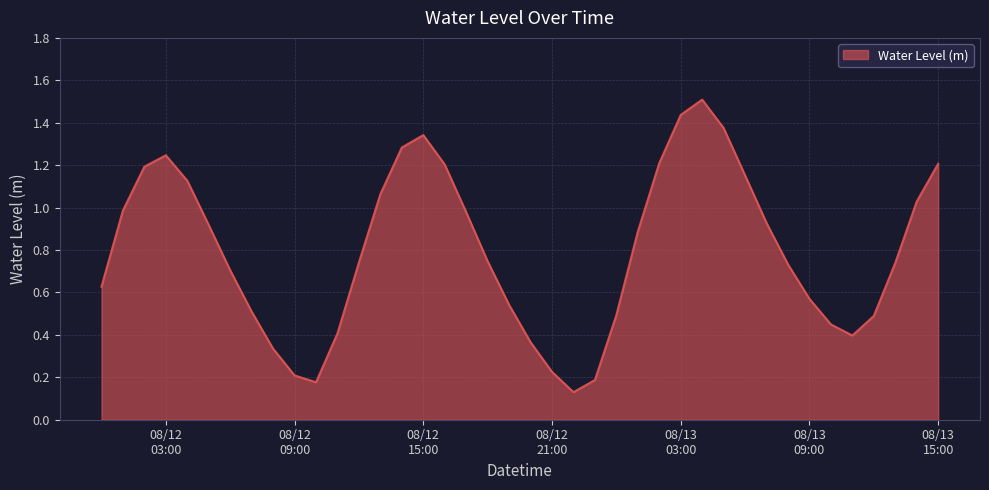

Is this an area chart (filled region under the line)?

Yes